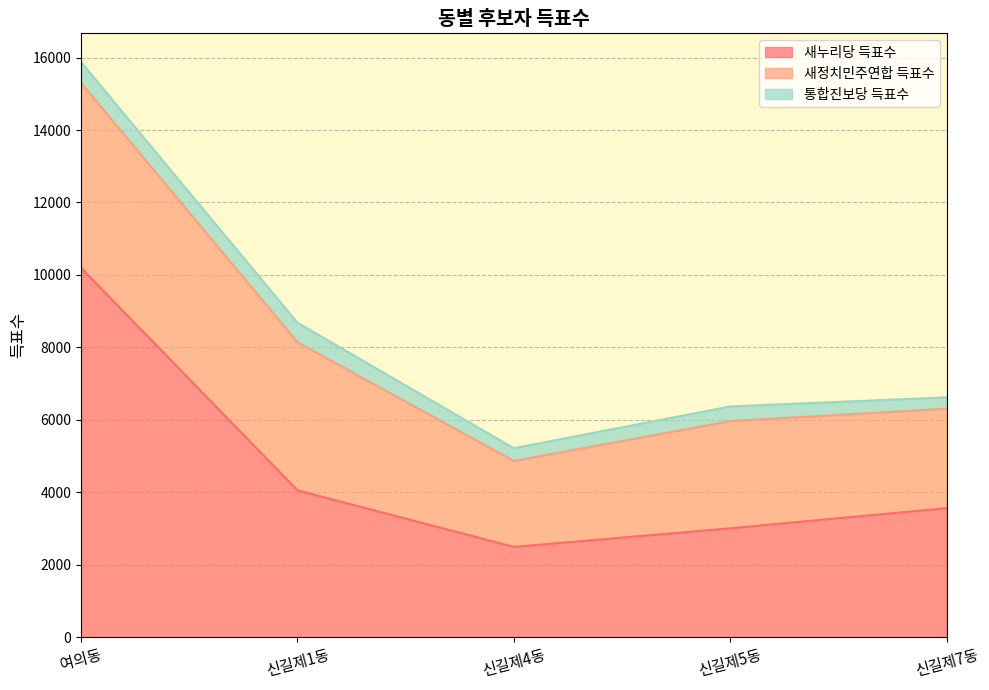

Where do 새누리당 득표수 and 새정치민주연합 득표수 first cross each other?

여의동 and 신길제1동